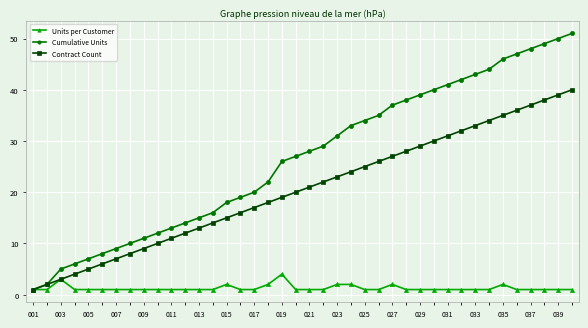

Which series has the largest range (max minus min)?

Cumulative Units